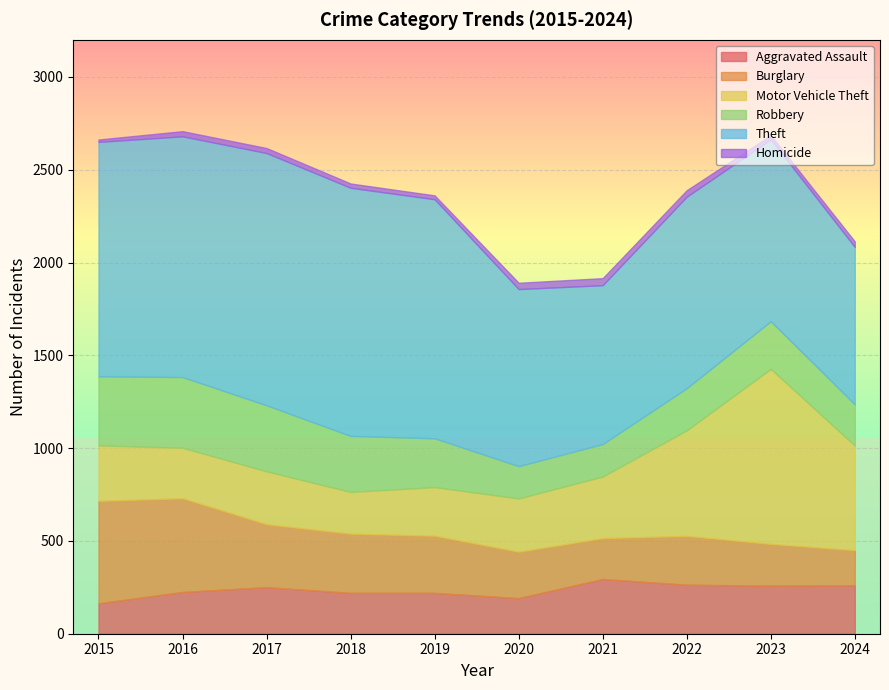

Reading right to left, extract all data points from this chart.

Aggravated Assault: 2024=261	2023=259	2022=264	2021=295	2020=192	2019=220	2018=220	2017=251	2016=225	2015=164
Burglary: 2024=189	2023=225	2022=263	2021=220	2020=250	2019=308	2018=319	2017=339	2016=505	2015=552
Motor Vehicle Theft: 2024=564	2023=943	2022=569	2021=332	2020=287	2019=262	2018=225	2017=285	2016=272	2015=299
Robbery: 2024=222	2023=257	2022=227	2021=175	2020=174	2019=263	2018=302	2017=356	2016=381	2015=372
Theft: 2024=848	2023=980	2022=1032	2021=856	2020=954	2019=1288	2018=1337	2017=1359	2016=1297	2015=1263
Homicide: 2024=30	2023=22	2022=35	2021=38	2020=34	2019=21	2018=23	2017=27	2016=28	2015=13